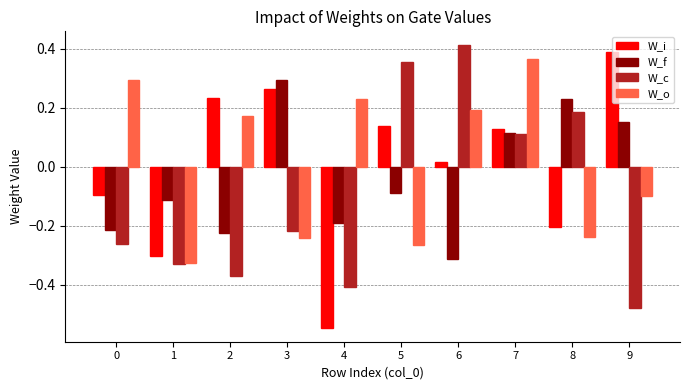

Is it true that W_c equals 0.2 at 8?

True